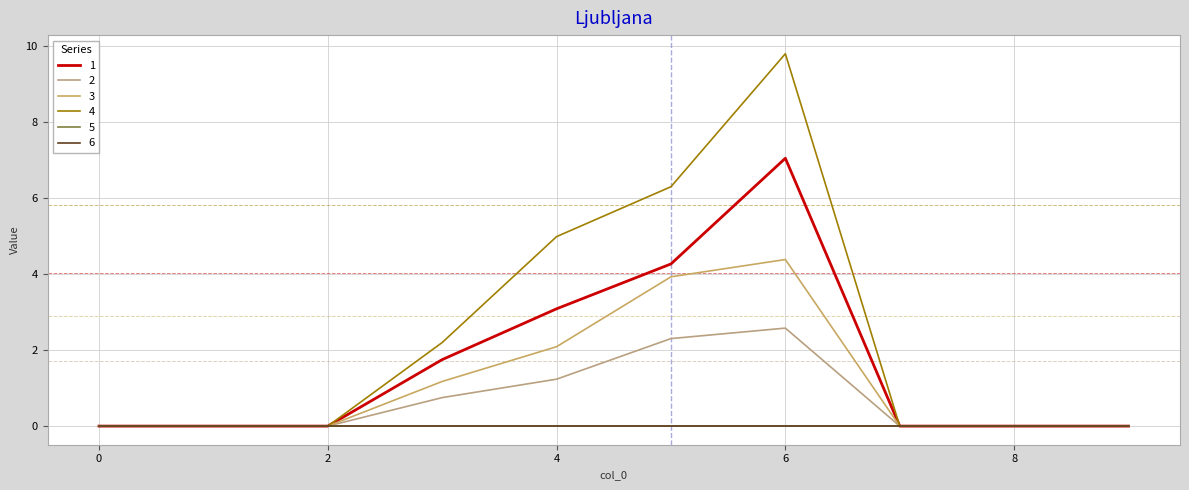

True or false: 3 has more than 2 interior local peaks.

False